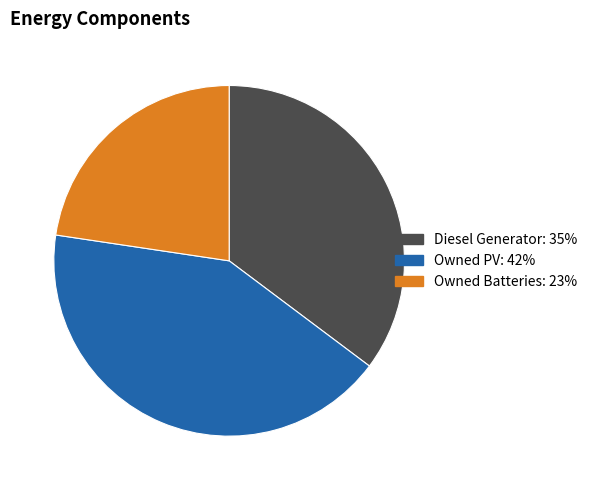

Does Diesel Generator represent more than half of the total?

No